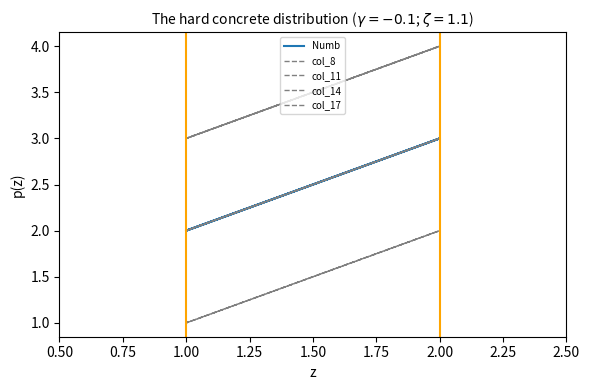

What is the average value of the col_8 series?

4